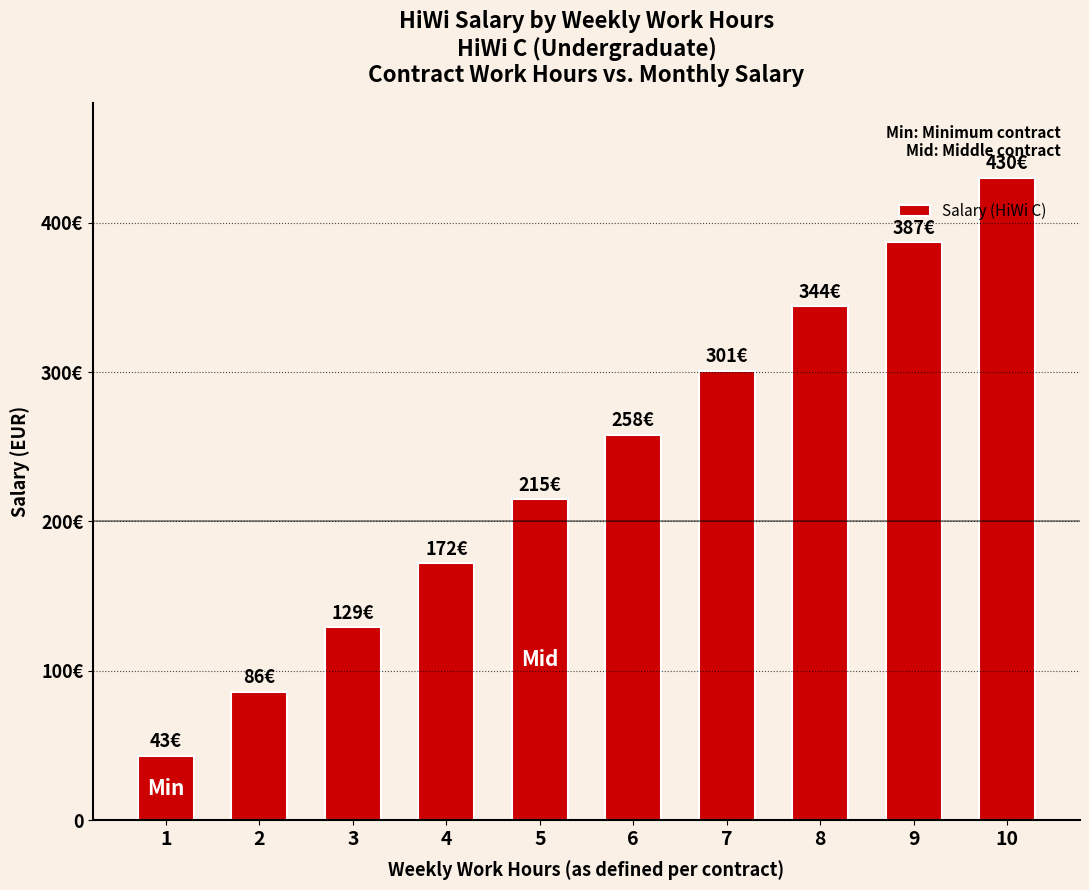

The value at 1 is 43. True or false?

True